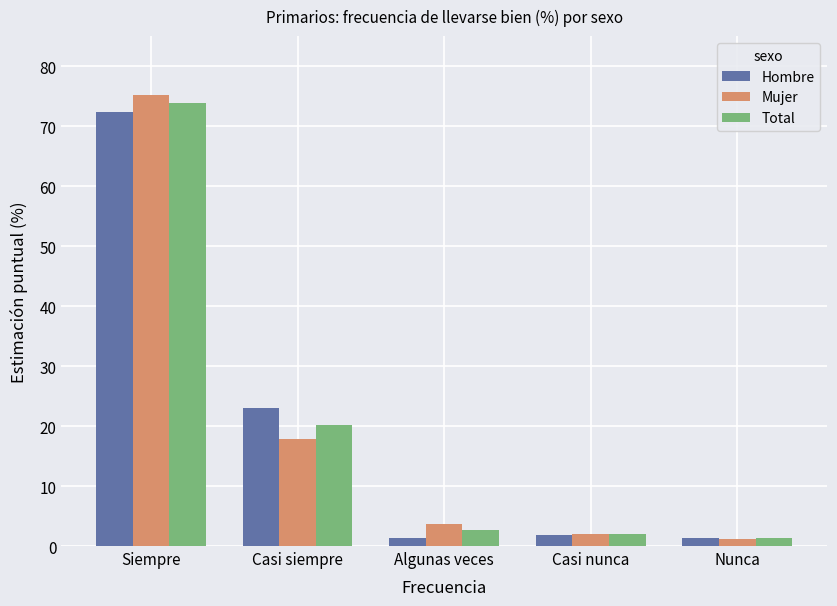

What is the difference between the highest and lowest values at Nunca?

0.1